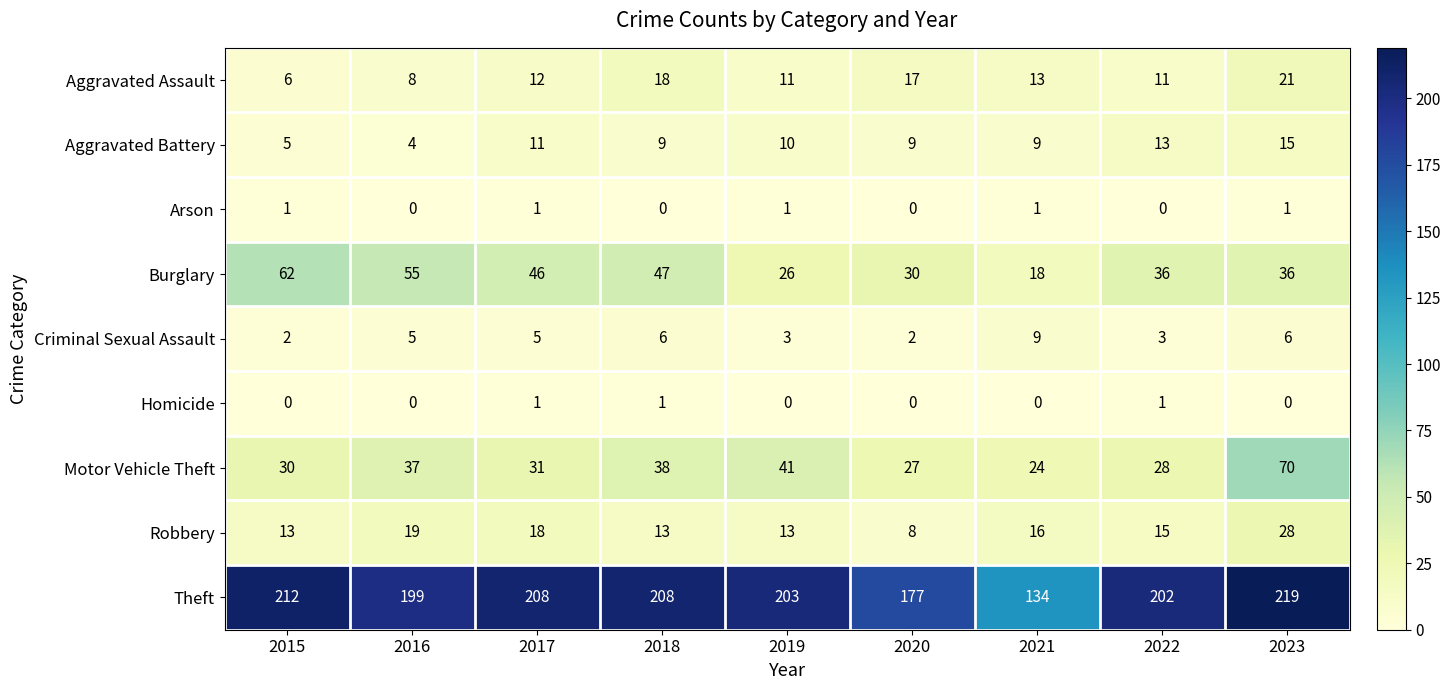

Which series has the largest total across all categories?

Theft